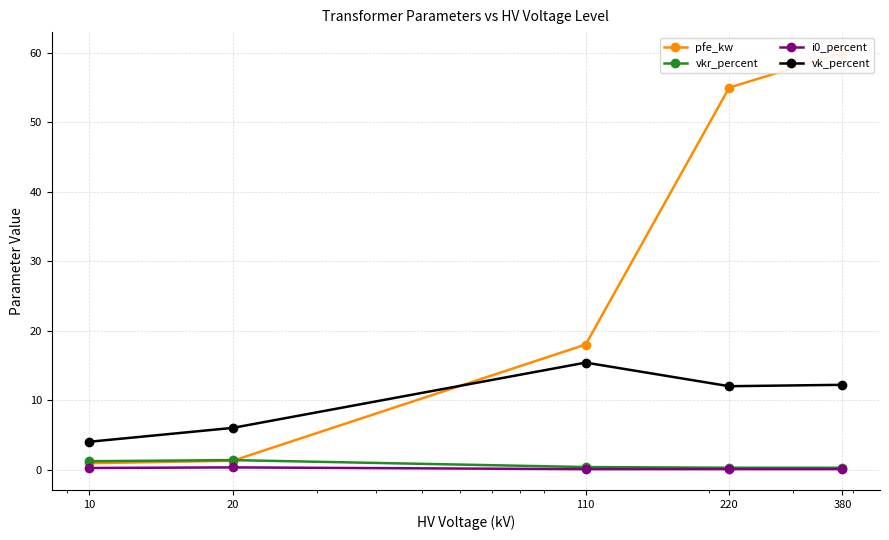

At which category does i0_percent reach its first local valley?

110